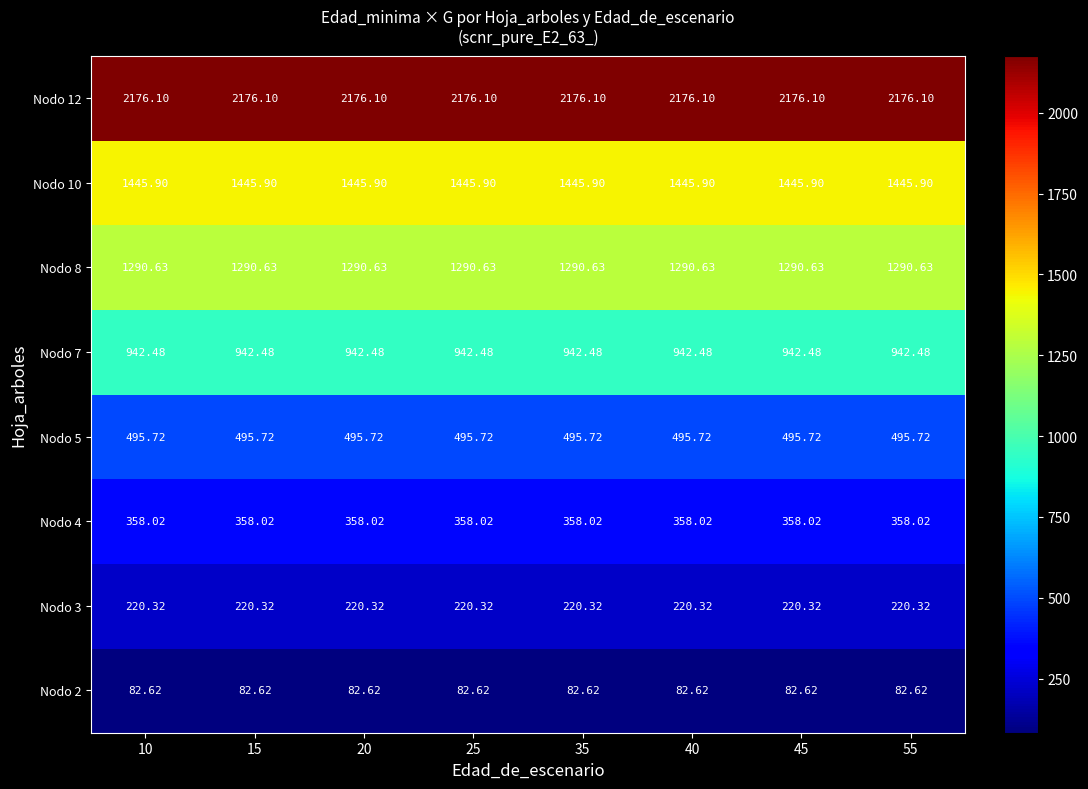

Is the value of Nodo 4 at 15 greater than the value of Nodo 8 at 10?

No